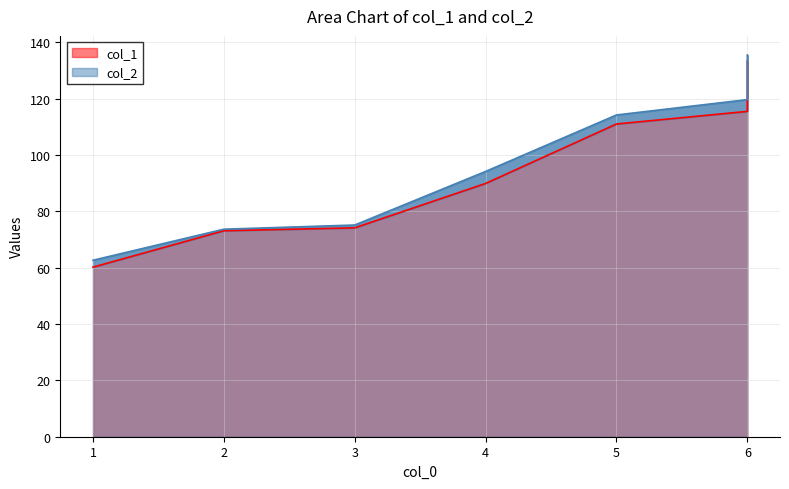

What is the highest value of the col_2 series?

135.6